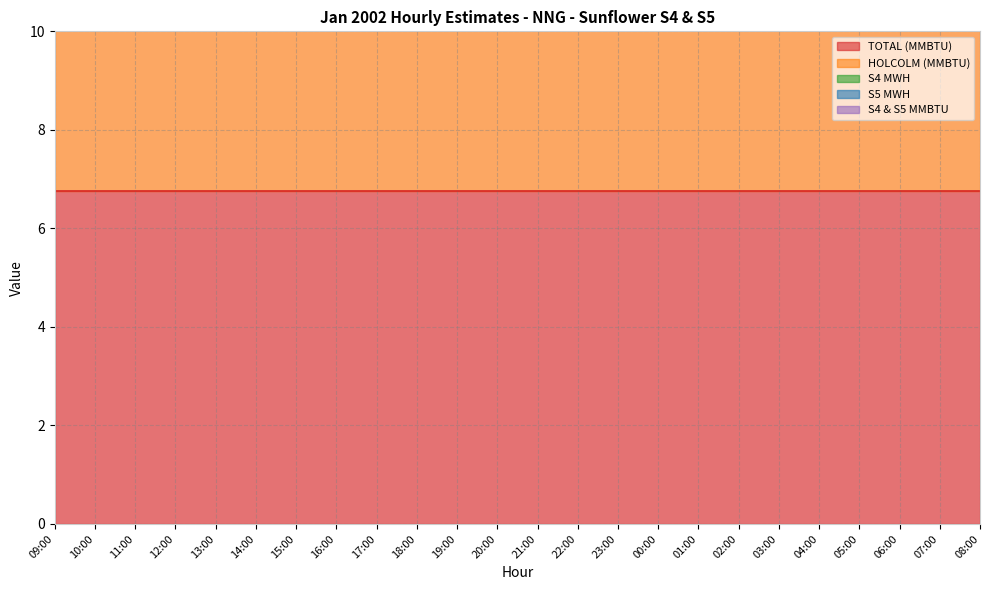

What position from the left is 15:00?

7